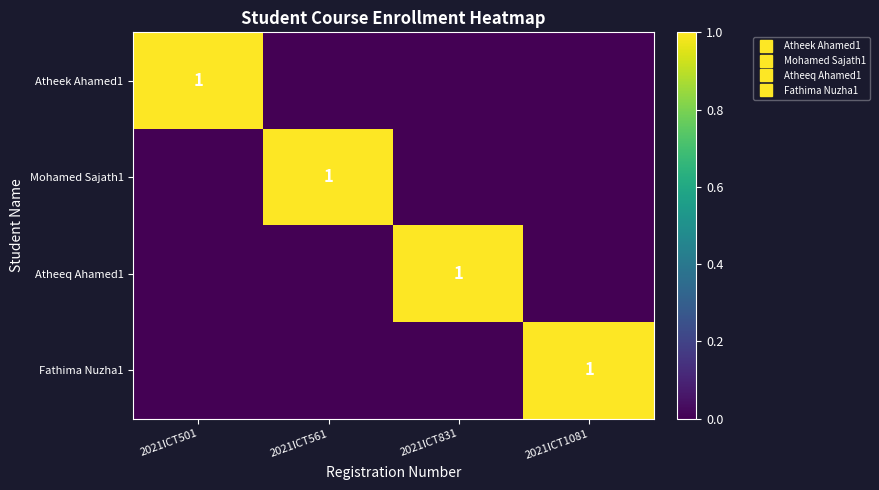

Between 2021ICT1081 and 2021ICT831, which is larger?

2021ICT1081